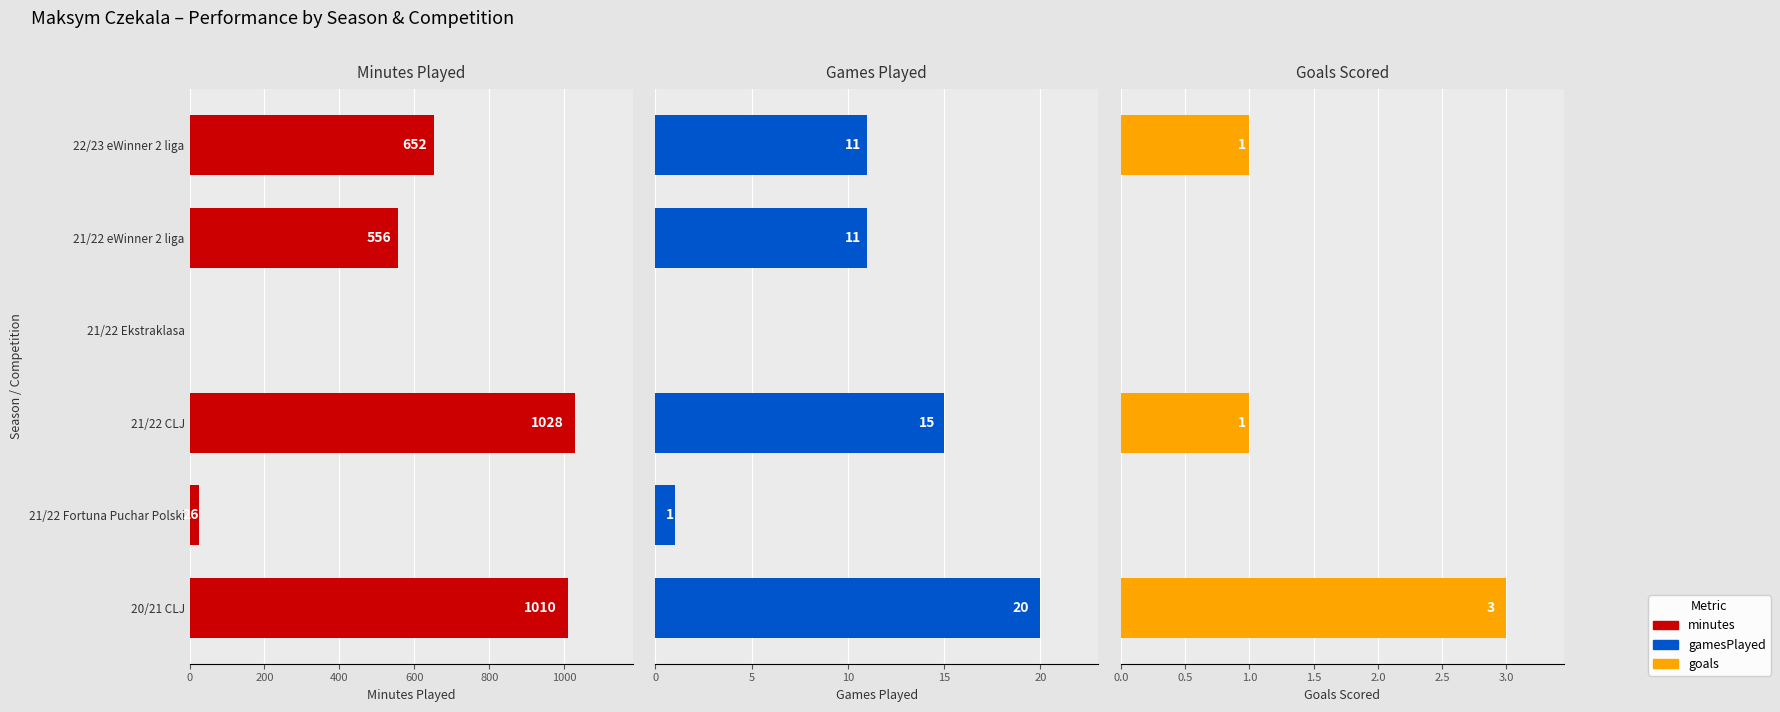

The value of goals at 21/22 Ekstraklasa is 0. True or false?

True